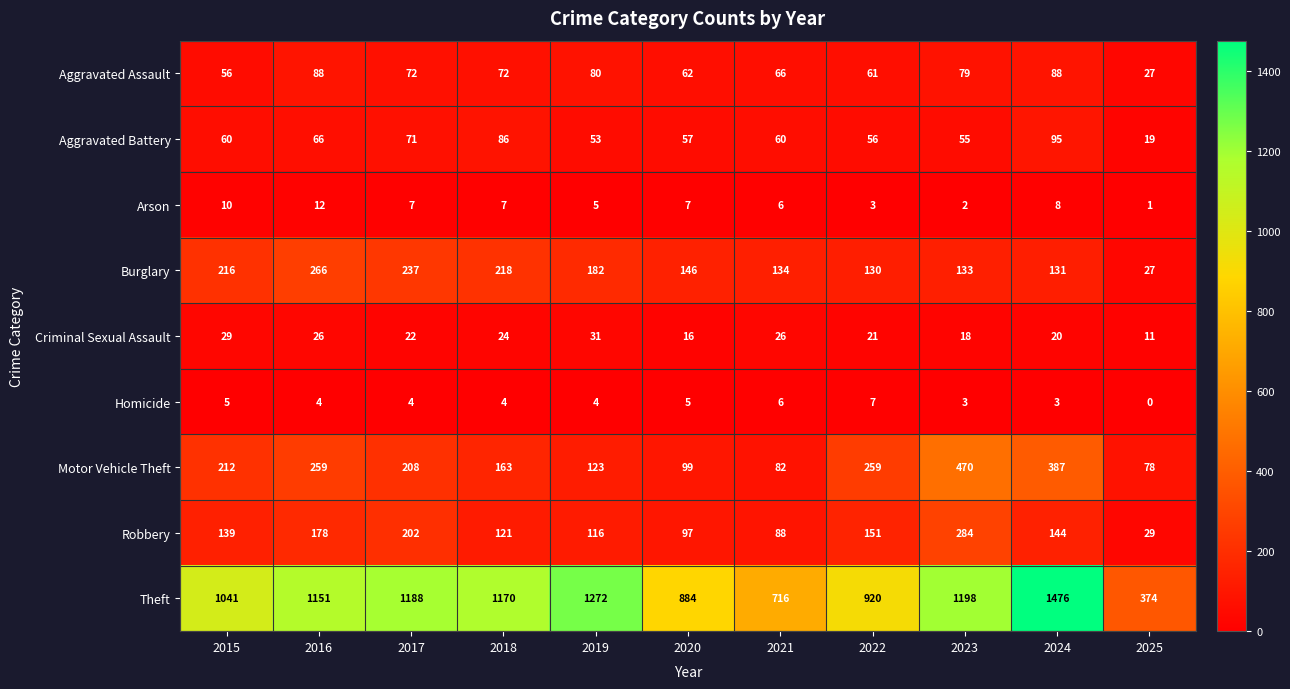

Which series has the widest spread of values?

Theft